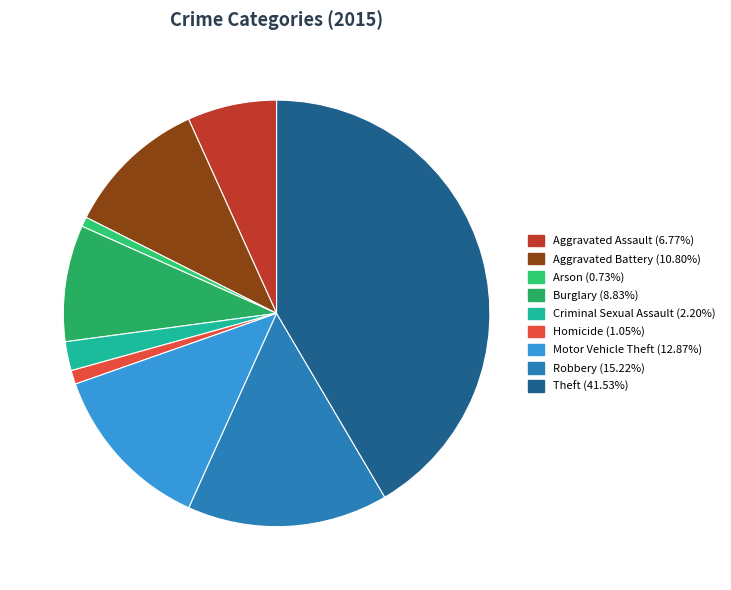

How many segments does this pie chart have?

9